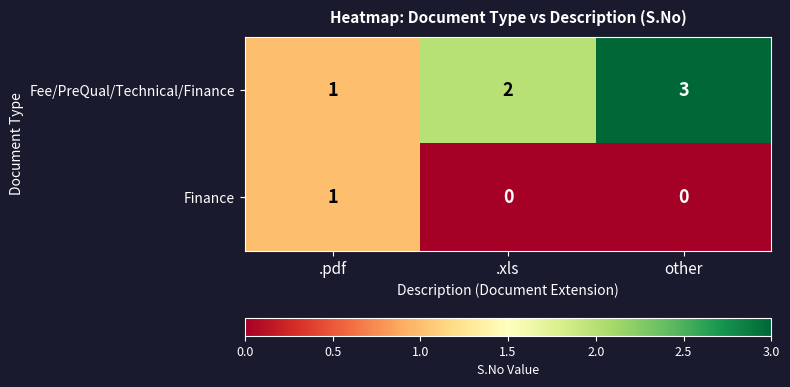

The Fee/PreQual/Technical/Finance series shows 2 at .xls. True or false?

True